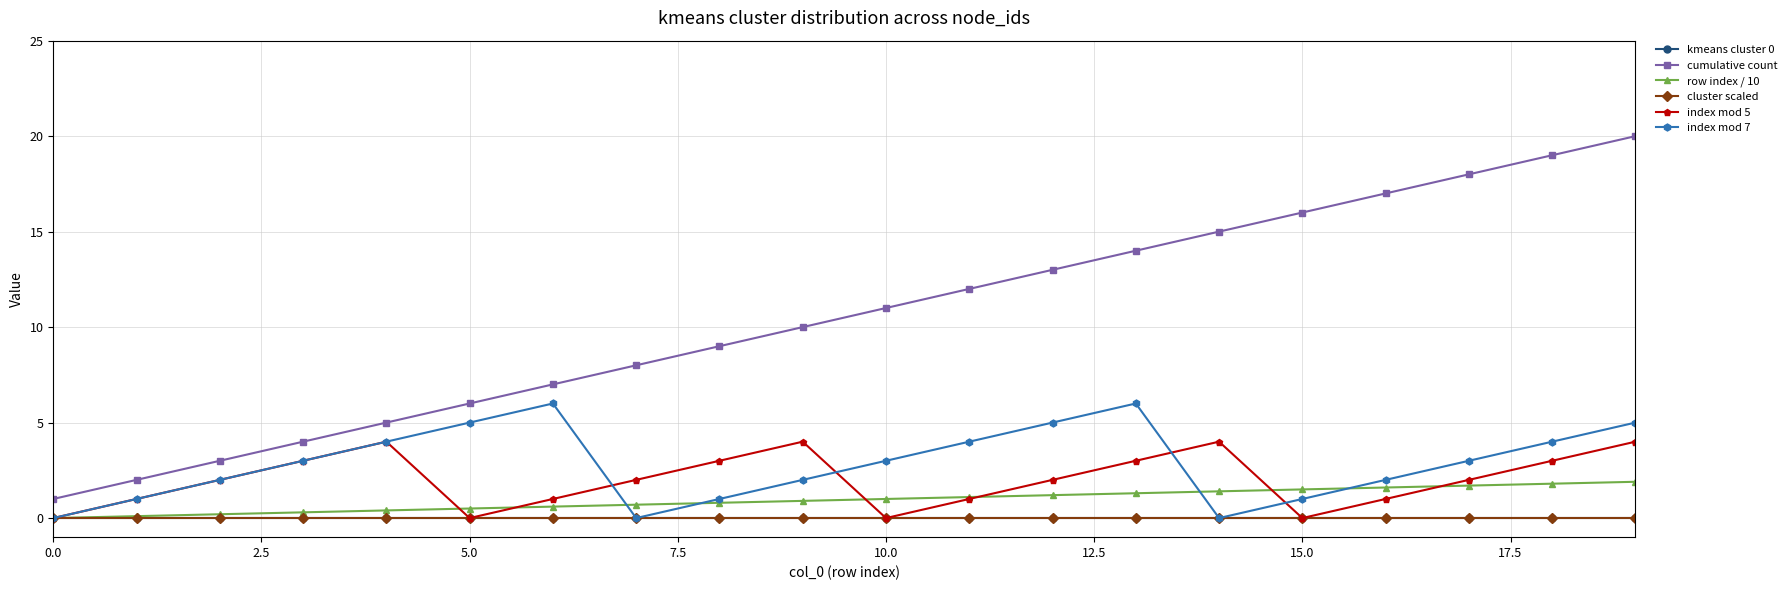

Does the chart have visible grid lines?

Yes